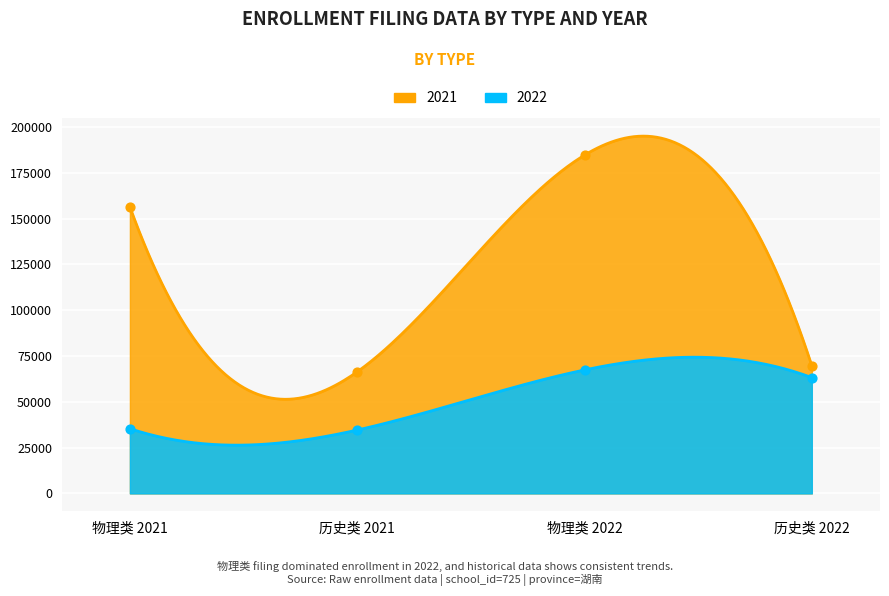

Which series contains the highest Y value?

2021